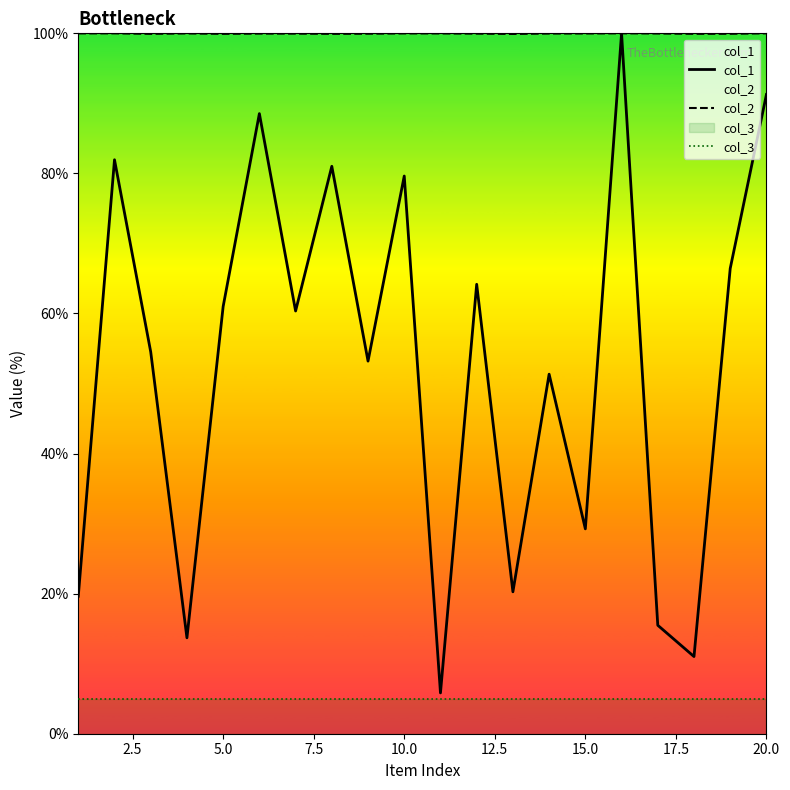

True or false: col_1 has a value of 61.0 at 5.0.

True